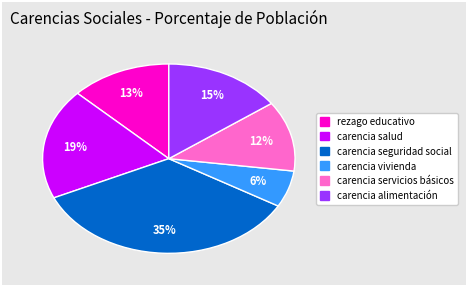

Does carencia servicios básicos represent more than half of the total?

No